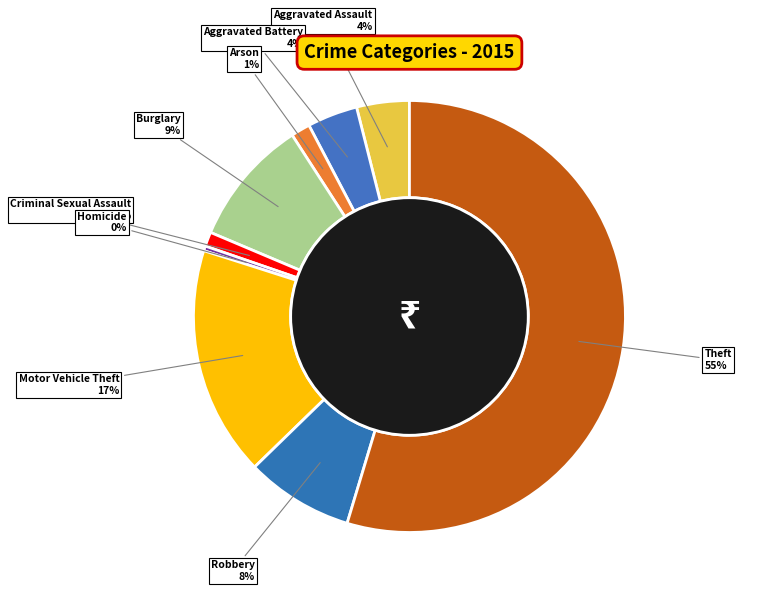

The Robbery 8% slice represents 14% of the pie. True or false?

False